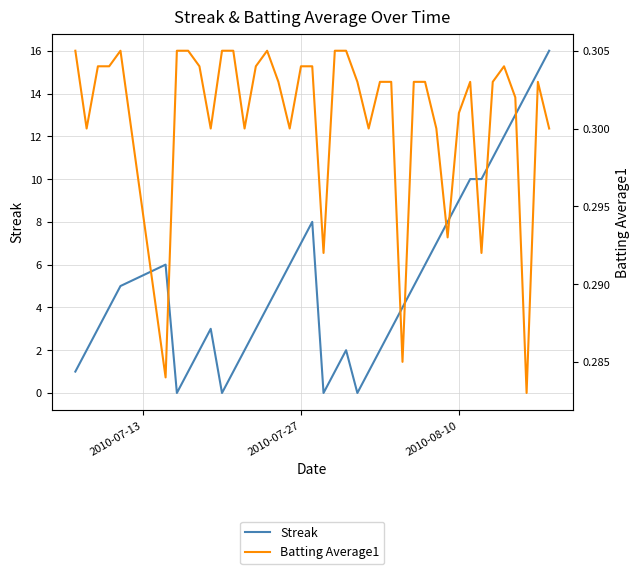

How many categories are shown in the chart?

40